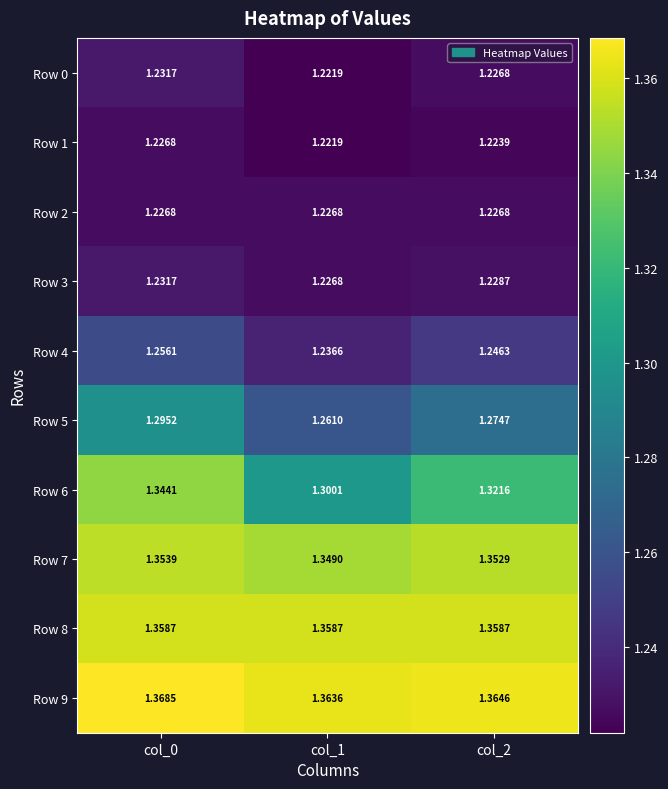

What is the spread (max minus min) of values at col_2?

0.1